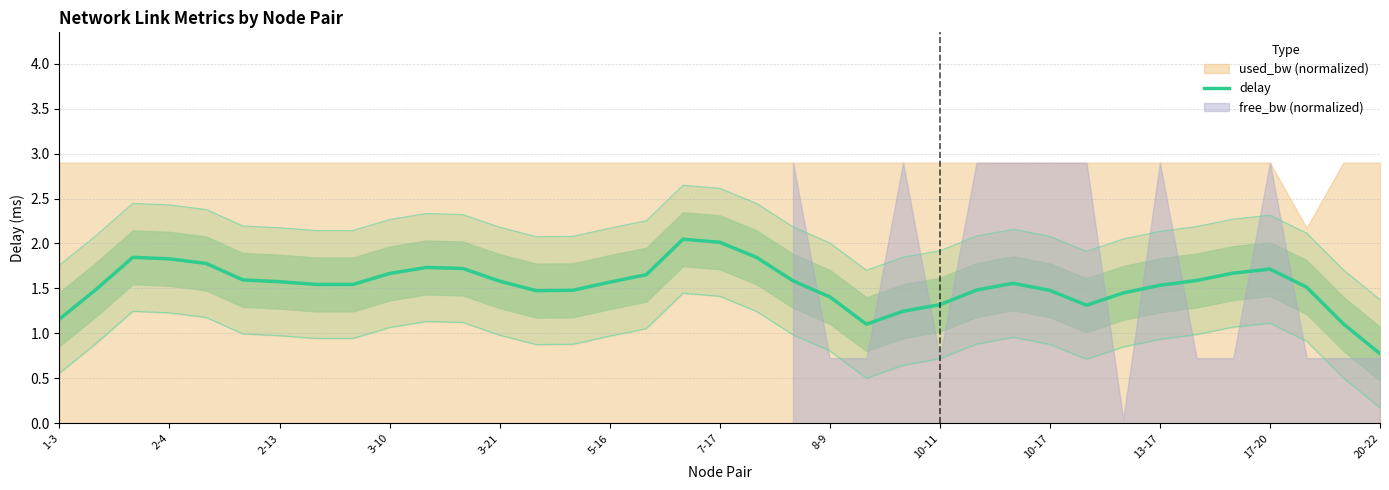

What is the smallest value displayed?

0.8